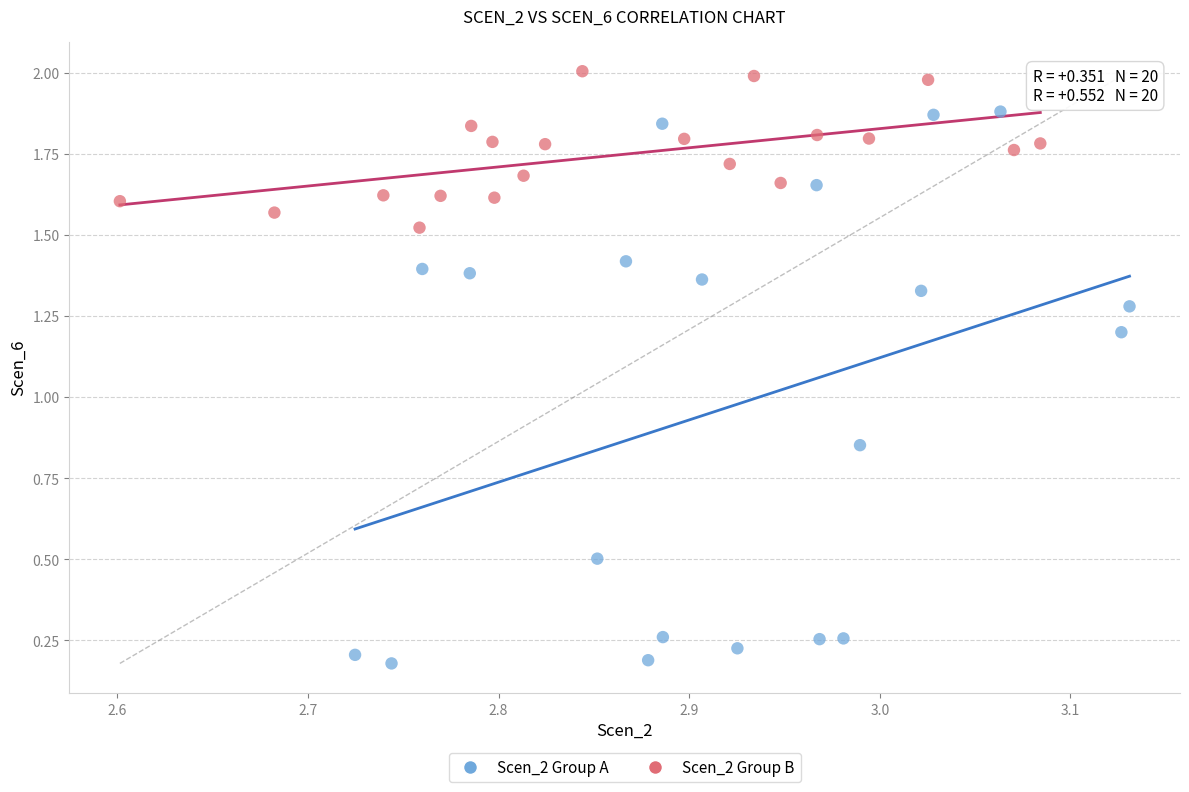

Which series has the widest spread of Y values?

Scen_2 Group A